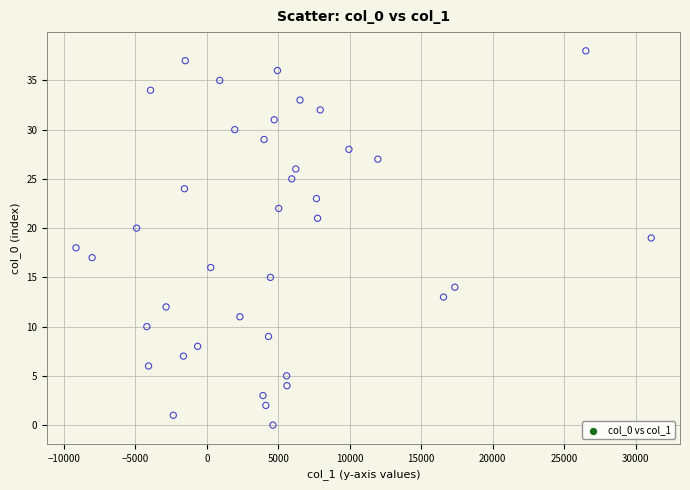

What is the range of Y values (max minus min)?

38